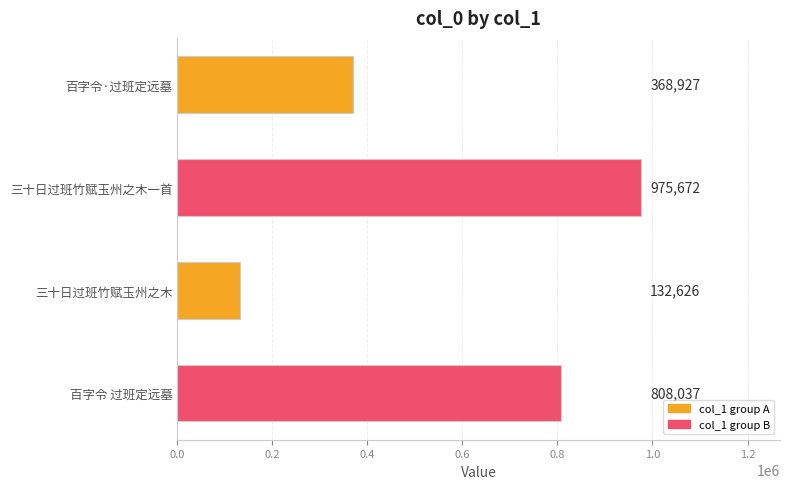

The value at 三十日过班竹赋玉州之木 is 132626. True or false?

True